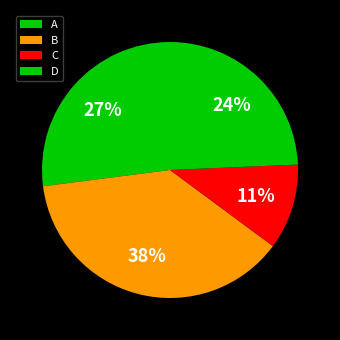

Count the number of slices in the pie.

4